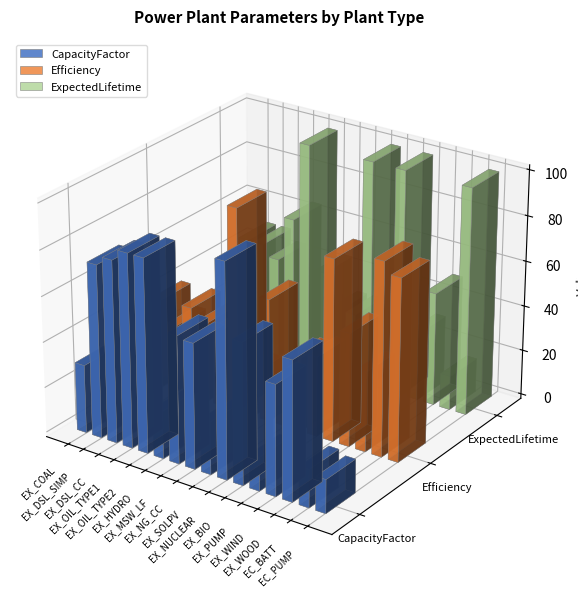

True or false: CapacityFactor has a value of 136.4 at EX_OIL_TYPE1.

False